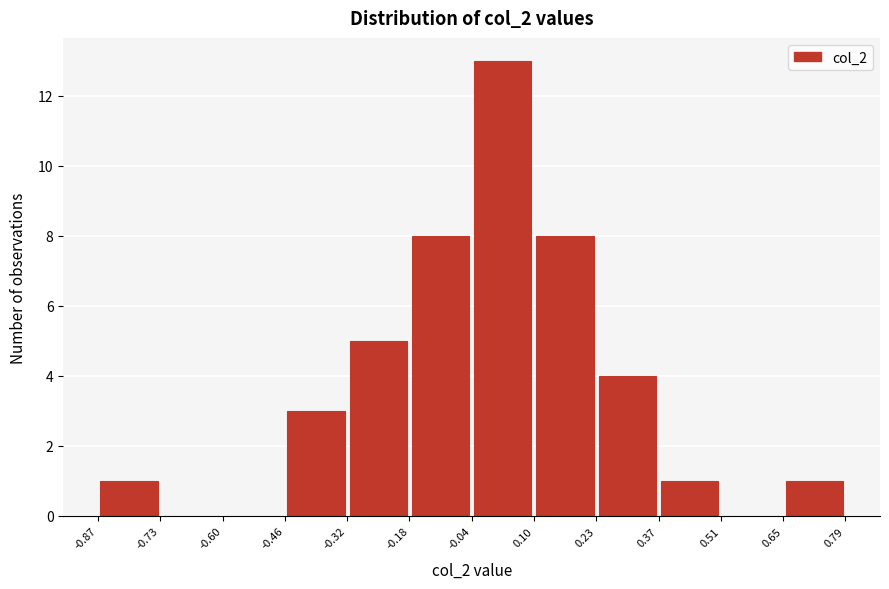

How tall is the bar that spans -0.46 to -0.32 on the x-axis? The values are not printed on the chart, so give them approximately, as read against the axis.

3